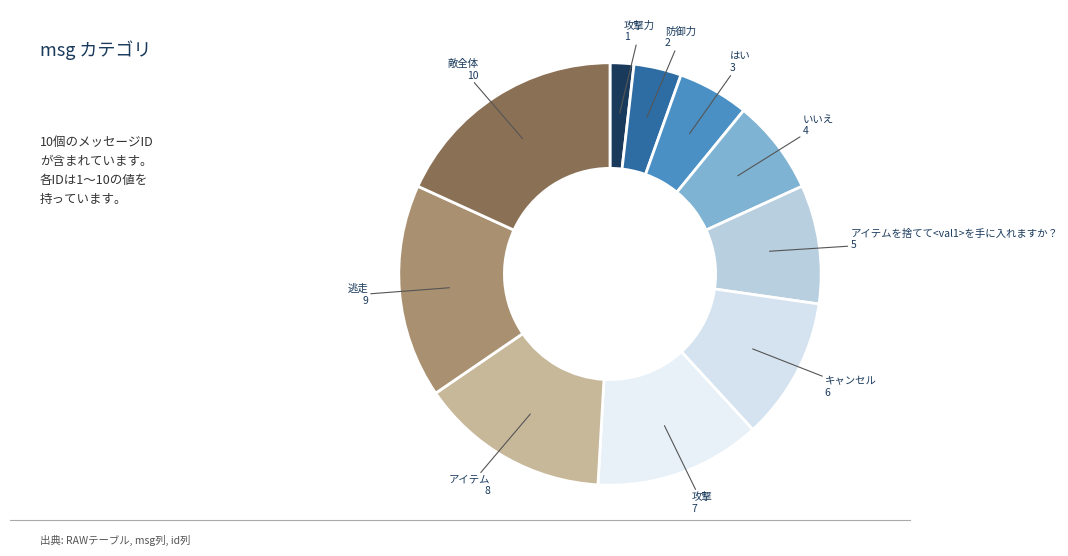

Which slice is the smallest?

攻撃力